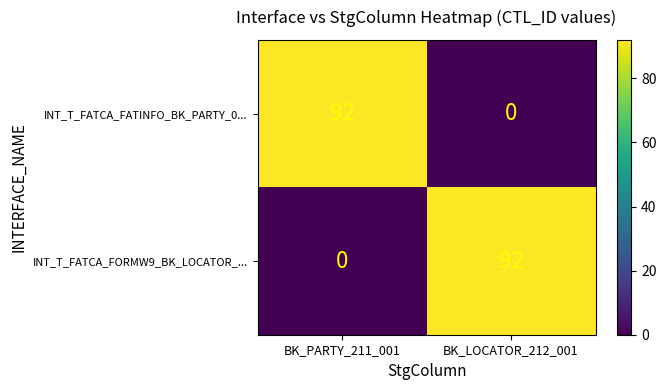

Reading left to right, transcribe all the data shown in this chart.

INT_T_FATCA_FATINFO_BK_PARTY_0...: BK_PARTY_211_001=92	BK_LOCATOR_212_001=0
INT_T_FATCA_FORMW9_BK_LOCATOR_...: BK_PARTY_211_001=0	BK_LOCATOR_212_001=92